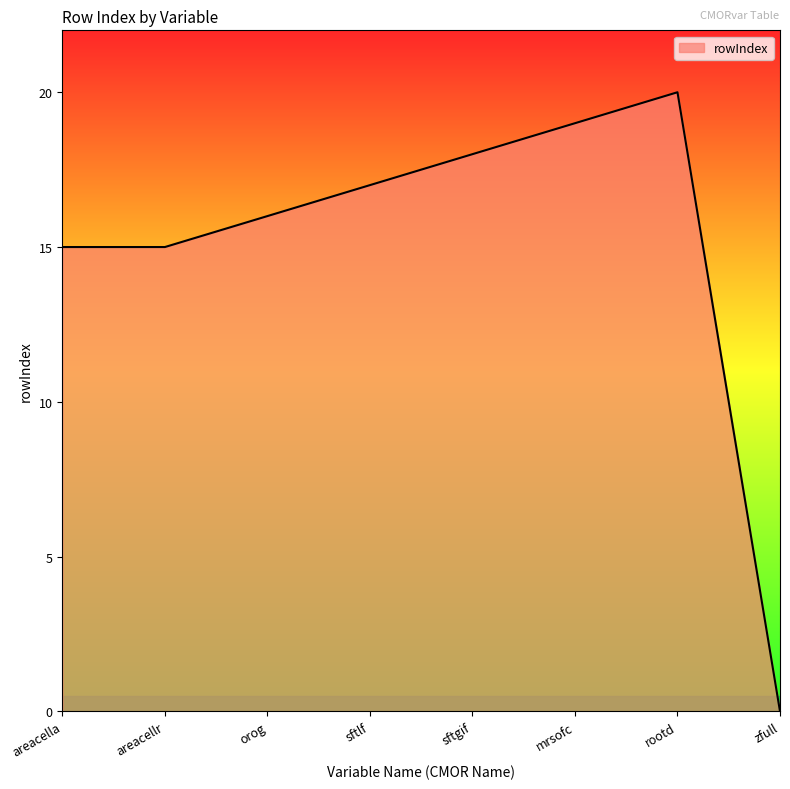

True or false: the data has more than 2 interior local peaks.

False